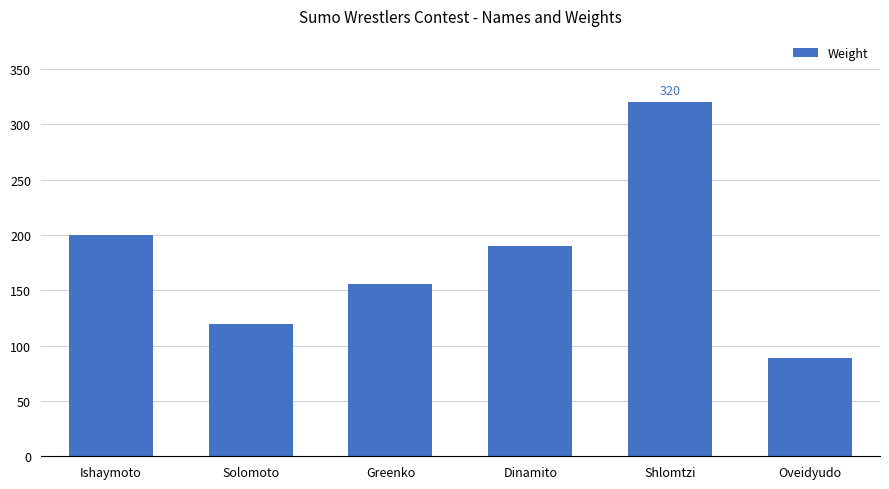

What is the minimum value shown in the chart?

89